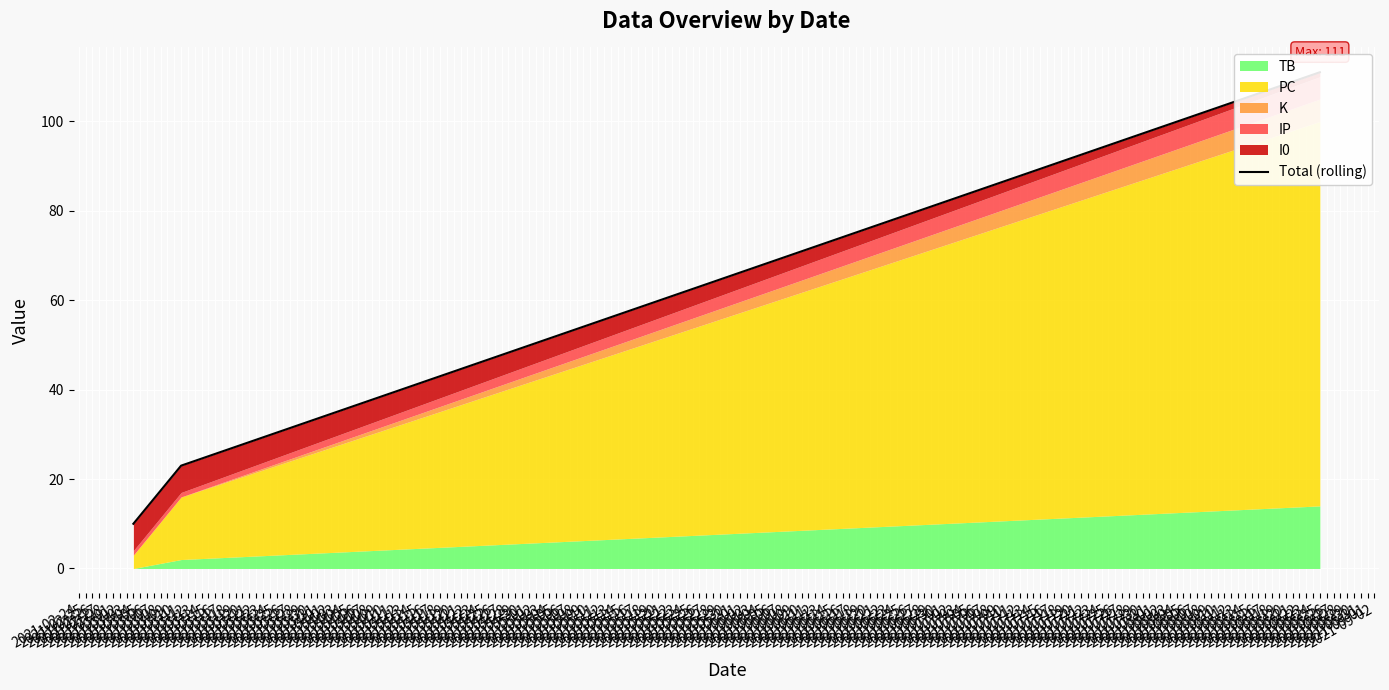

List the labels in order of value, smallest first.

2021-03-04, 2021-03-11, 2021-08-25